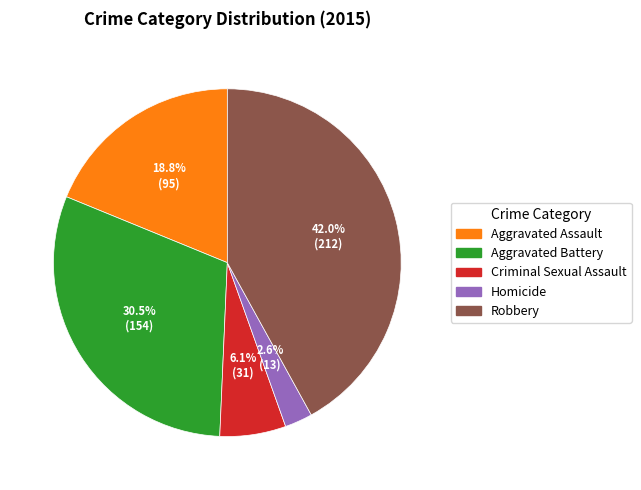

To the nearest percent, what is the combined percentage of Aggravated Battery and Criminal Sexual Assault?

37%